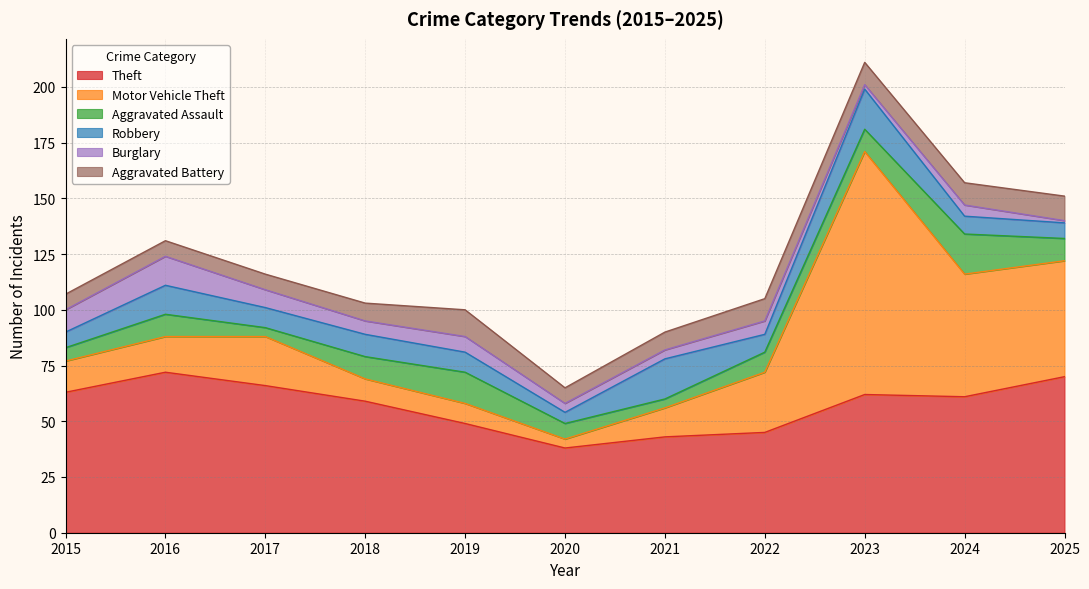

Which series changed the most between 2018 and 2024?

Motor Vehicle Theft